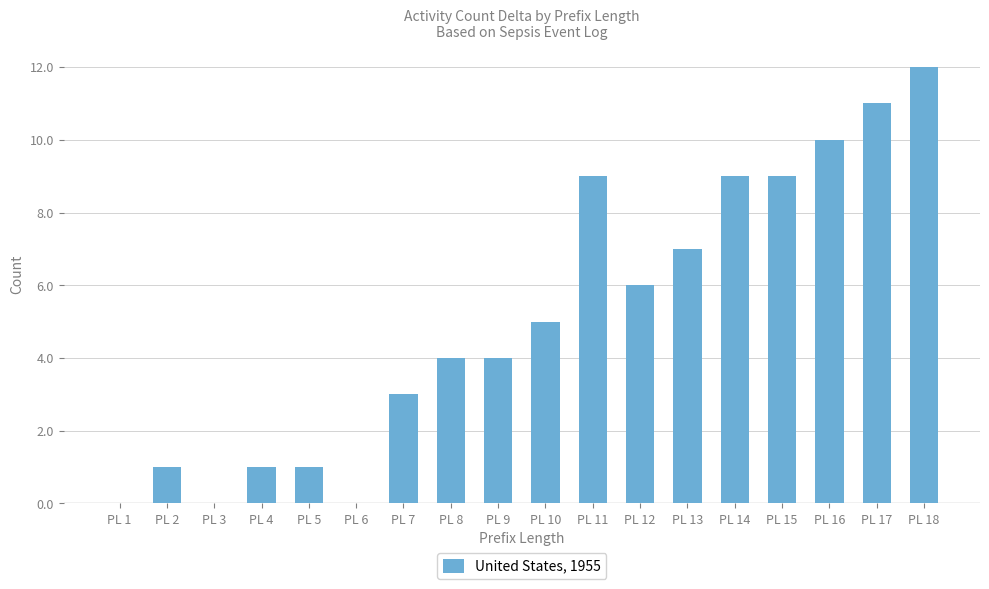

What is the greatest value displayed?

12